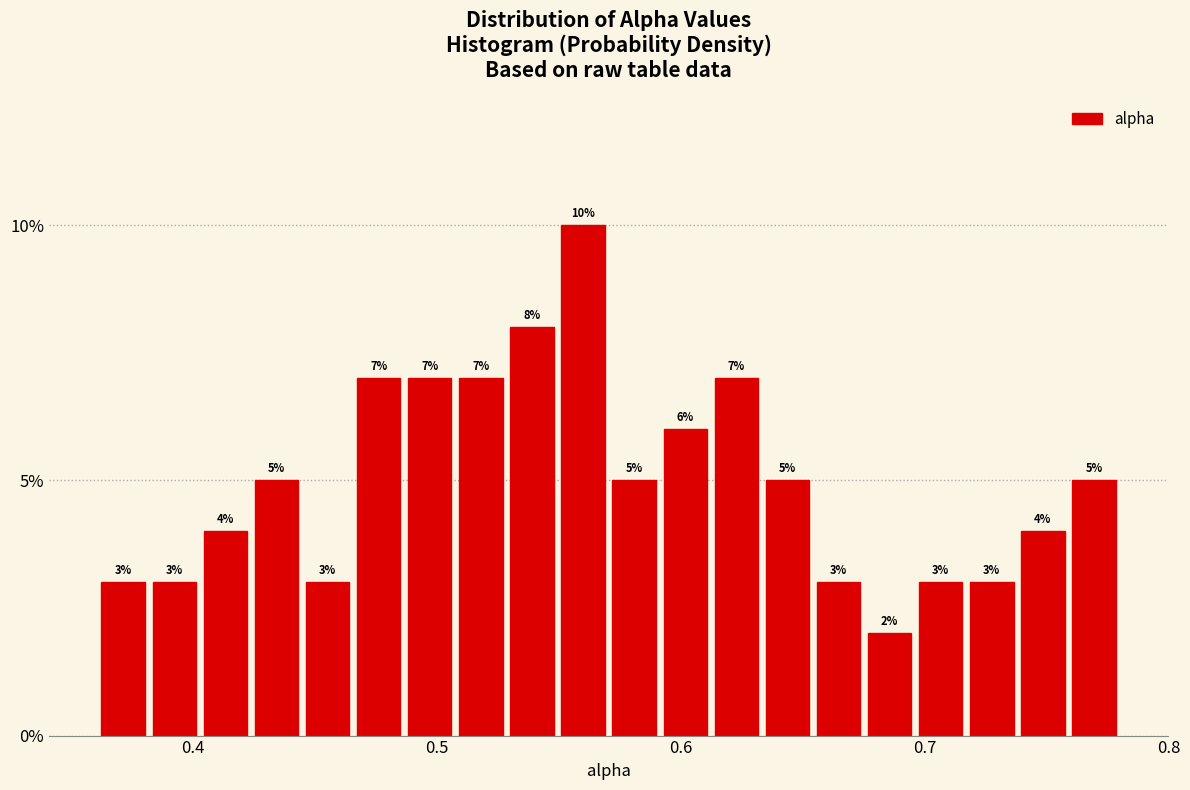

Read against the x-axis, roughly where is the centre of the tallest bar?

0.56